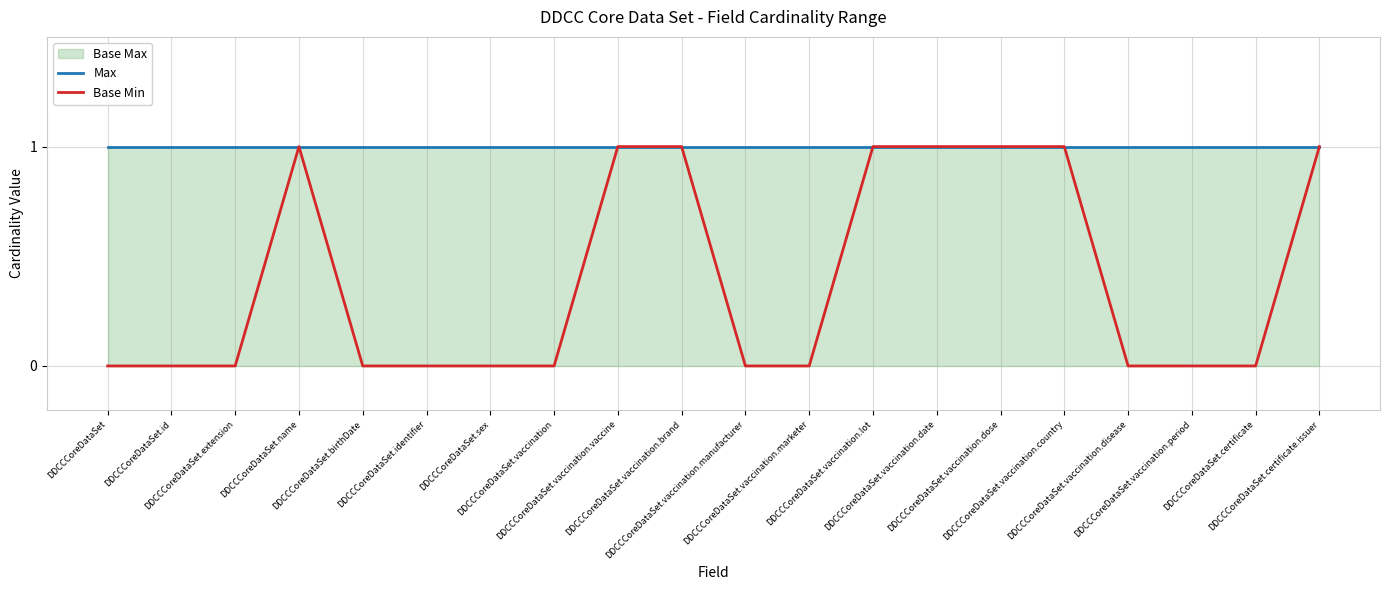

The value of Base Min at DDCCCoreDataSet.vaccination.dose is 1. True or false?

True